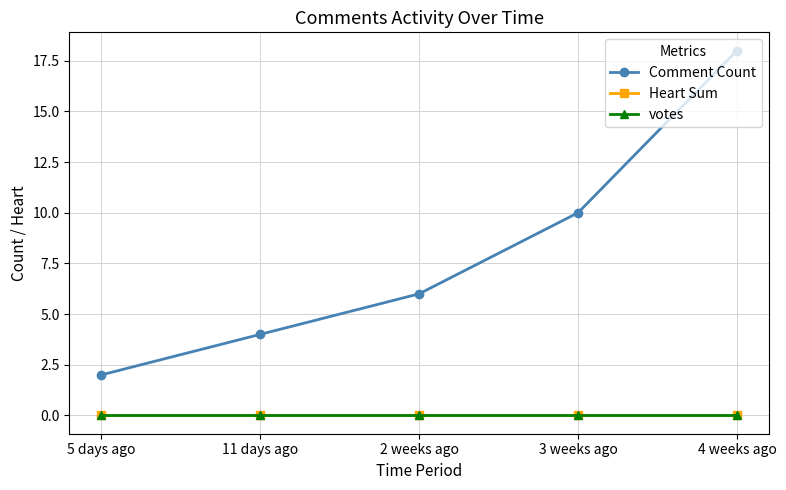

Which series changed the most between 11 days ago and 2 weeks ago?

Comment Count